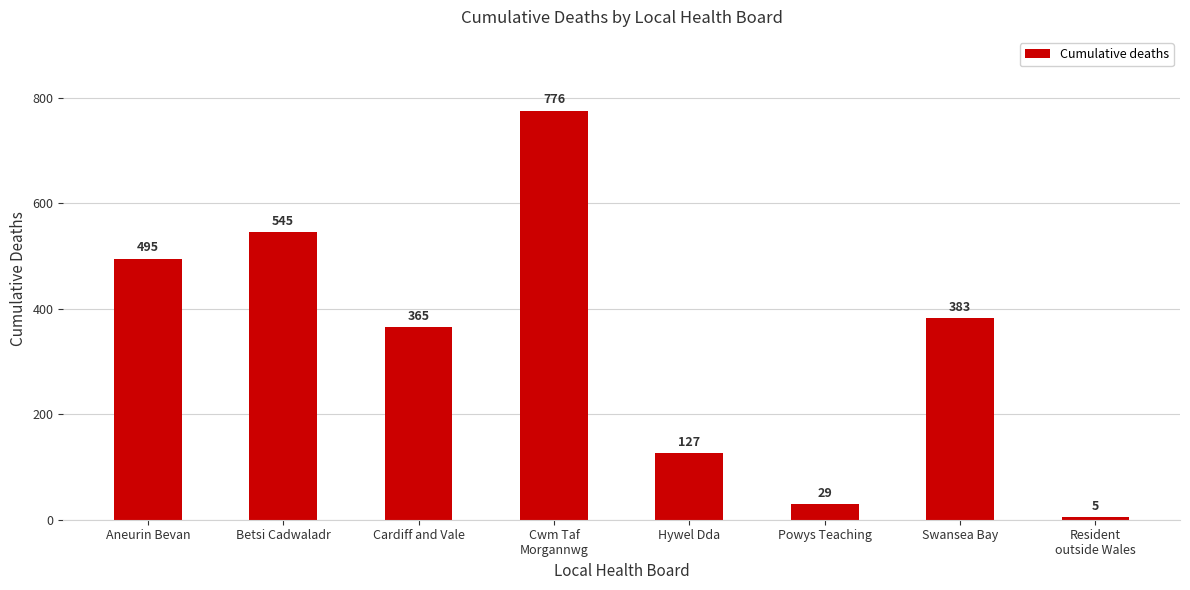

What is the label of the 1st bar from the right?

Resident
outside Wales